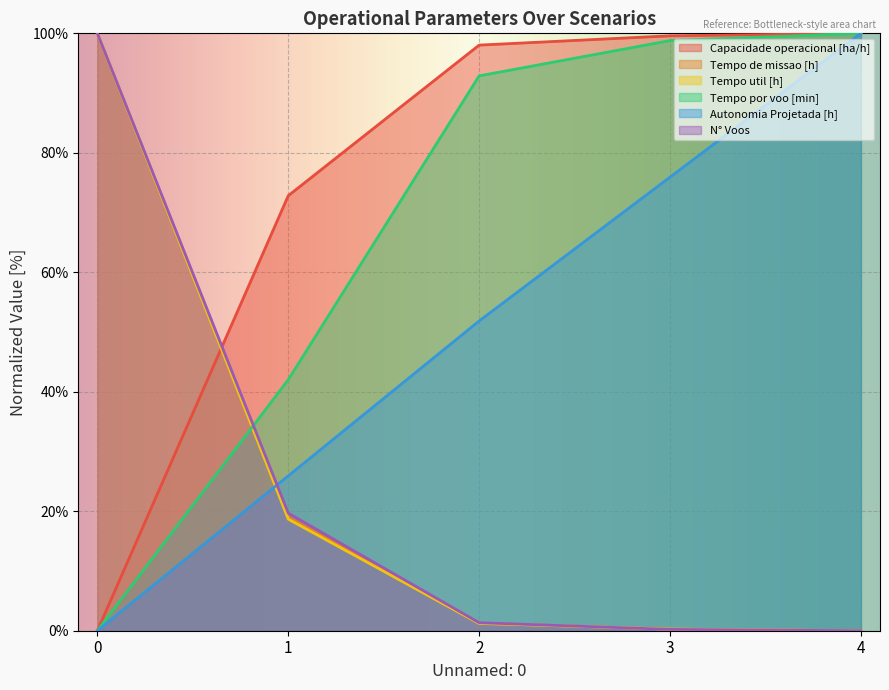

True or false: Tempo por voo [min] has a value of 148.8 at 3.

False